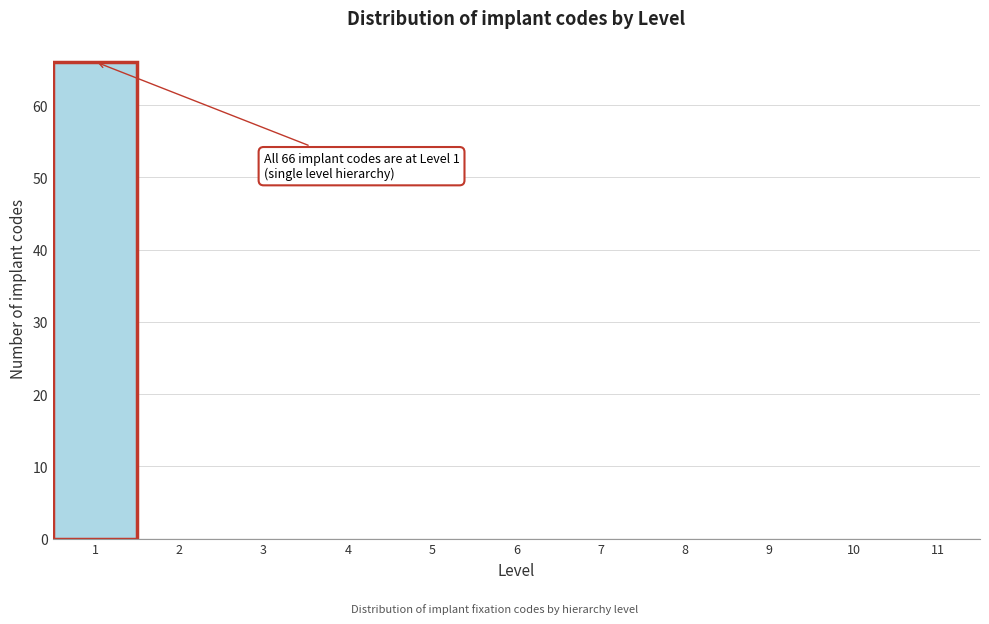

Over which range of the x-axis is the bar tallest?

0.5 to 1.5